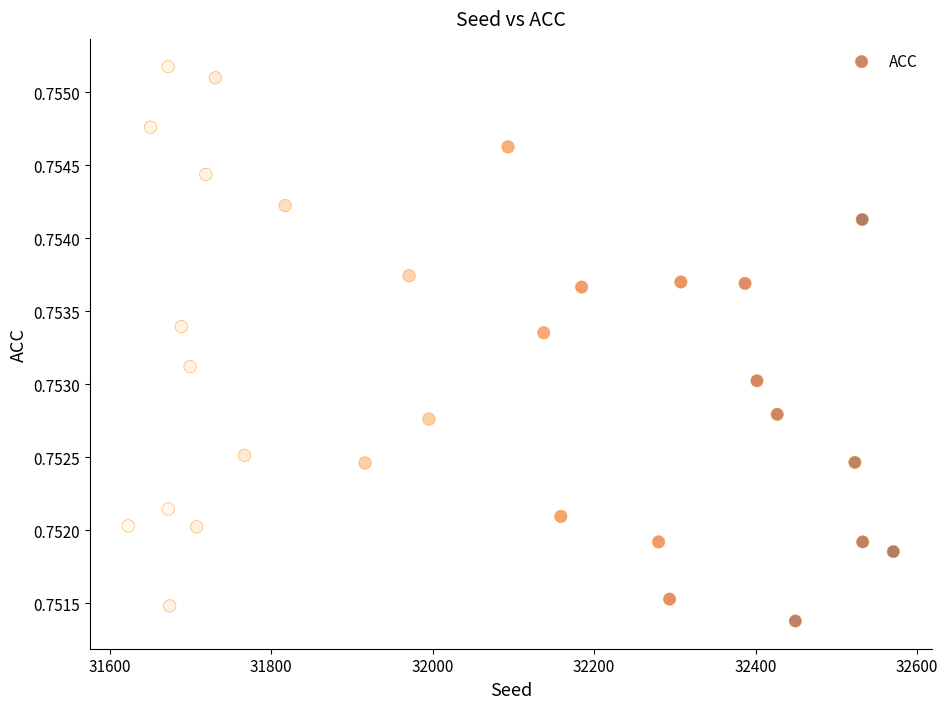

What is the range of X values (max minus min)?

947.3